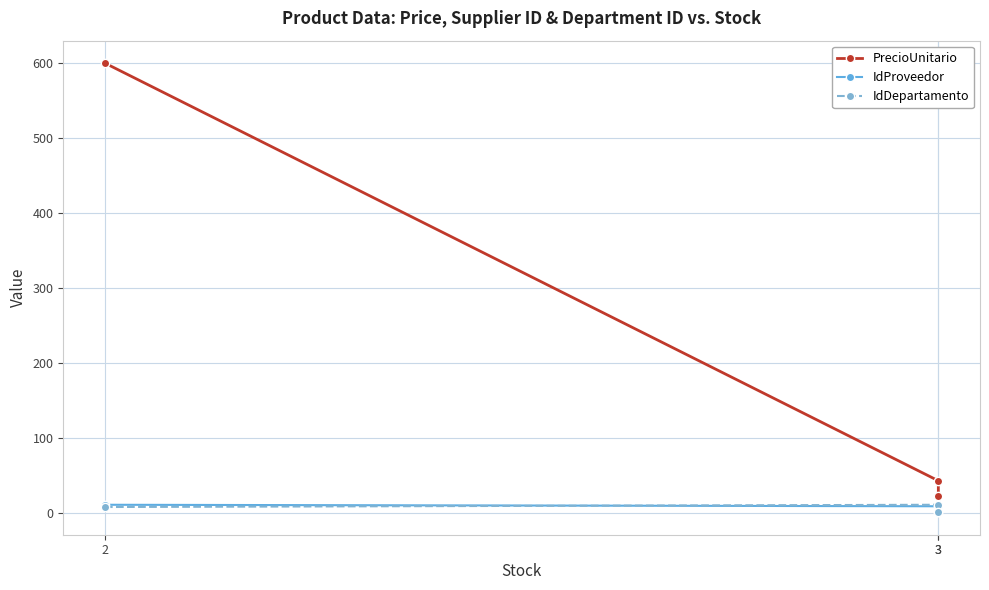

List the labels in order of PrecioUnitario value, smallest first.

3, 3, 2